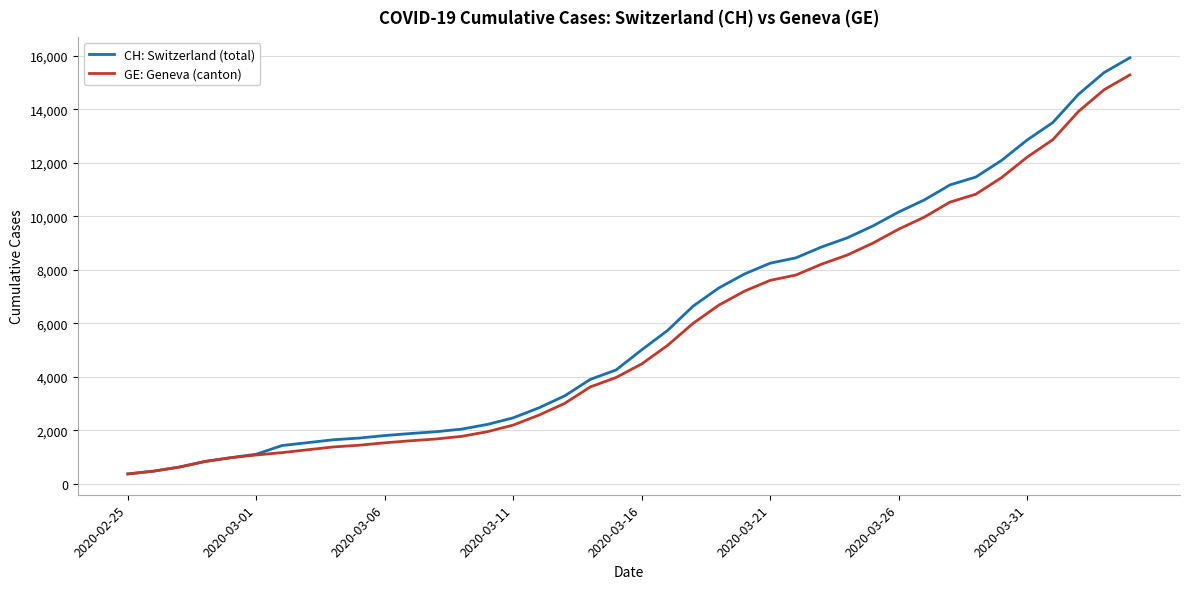

What is the maximum value shown in the chart?

15926